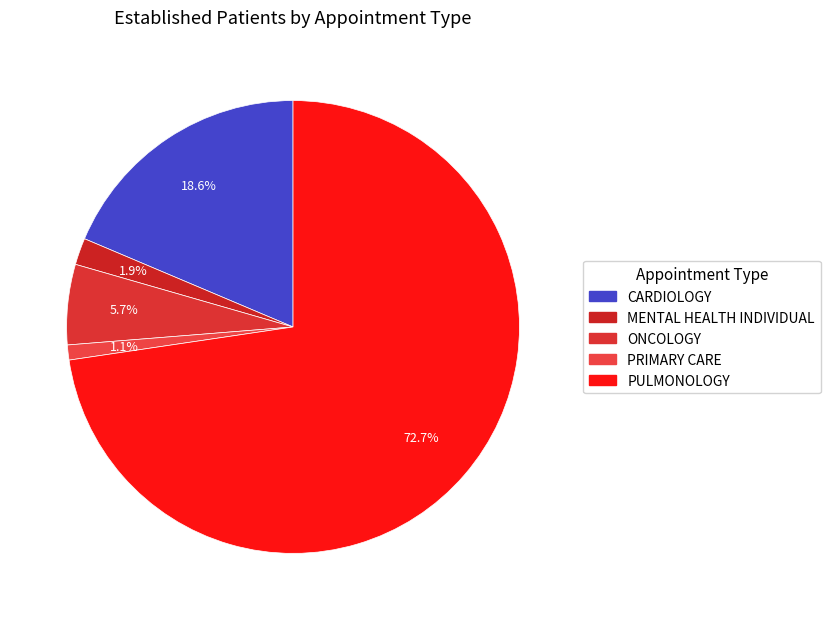

To the nearest percent, what is the average slice percentage?

20%